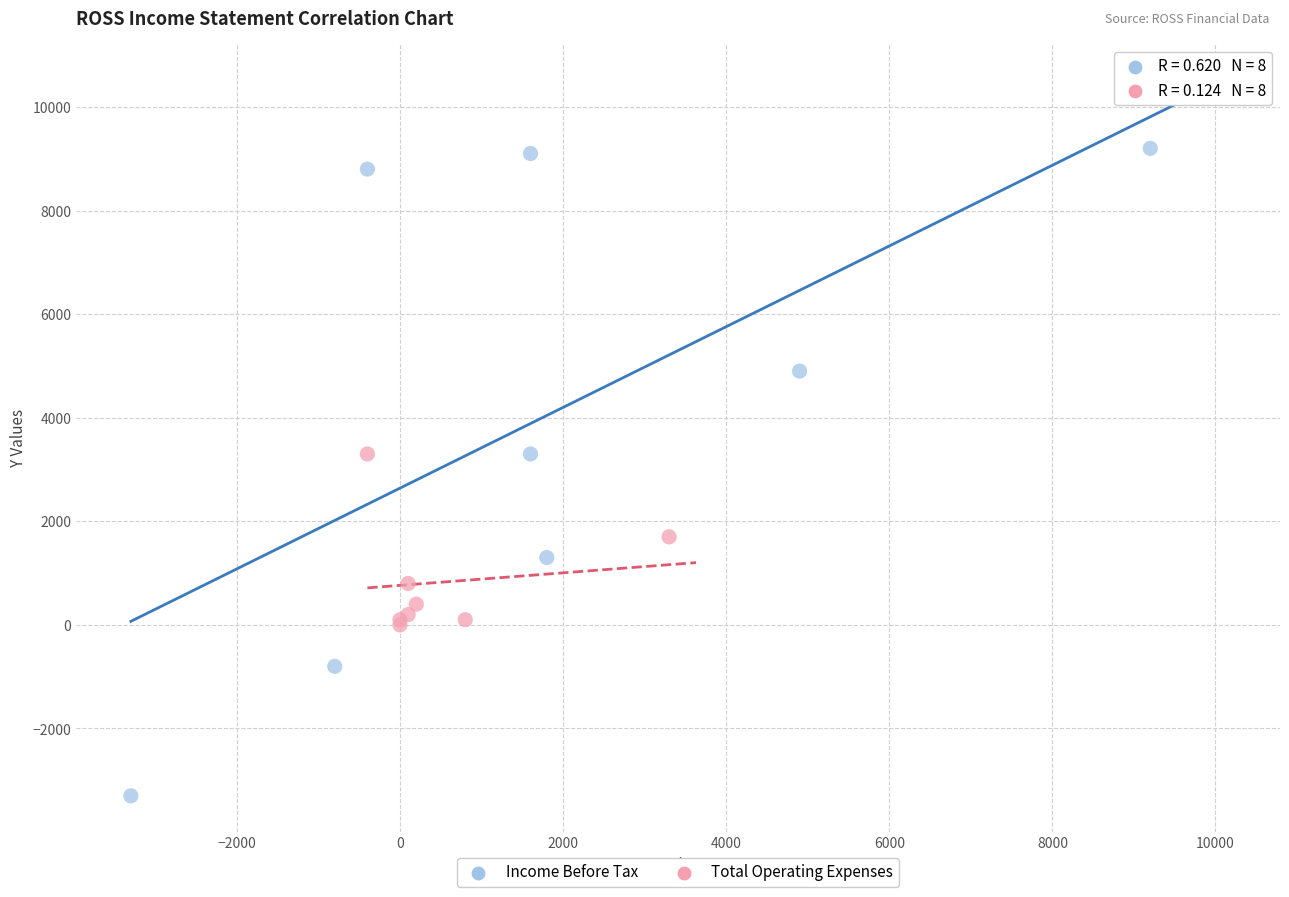

Which series reaches the minimum Y coordinate?

Income Before Tax